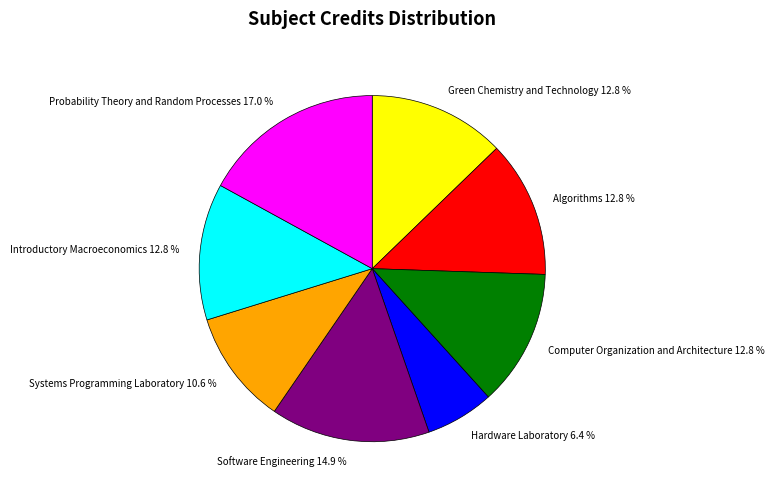

Does Software Engineering represent more than half of the total?

No